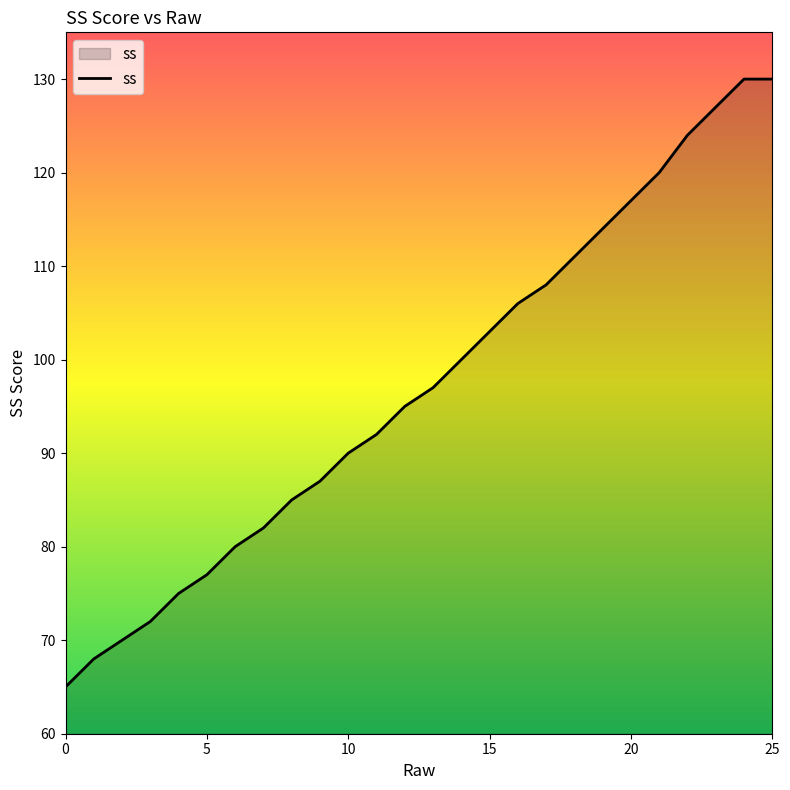

What is the maximum value shown in the chart?

130